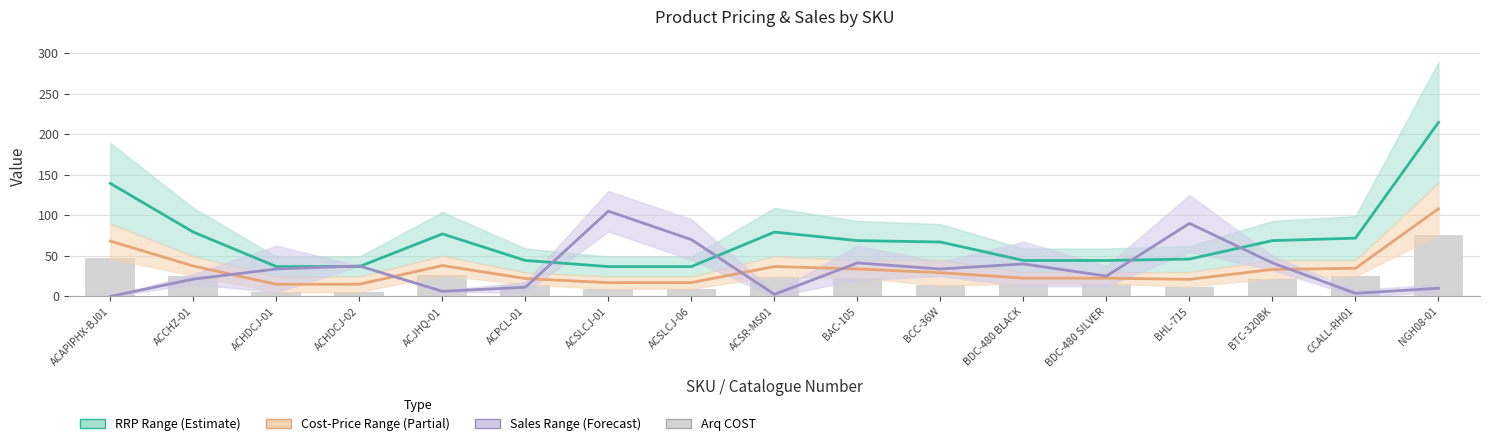

What is the spread (max minus min) of values at BTC-320BK?

46.8